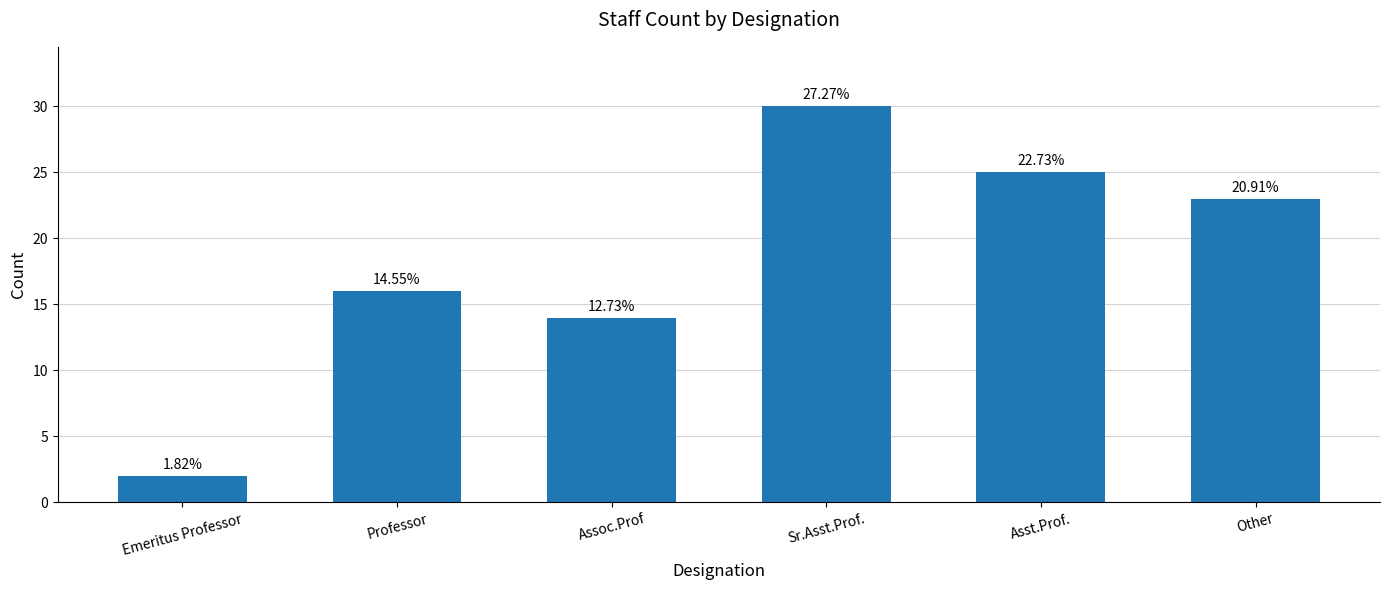

True or false: the data shows 16 at Other.

False